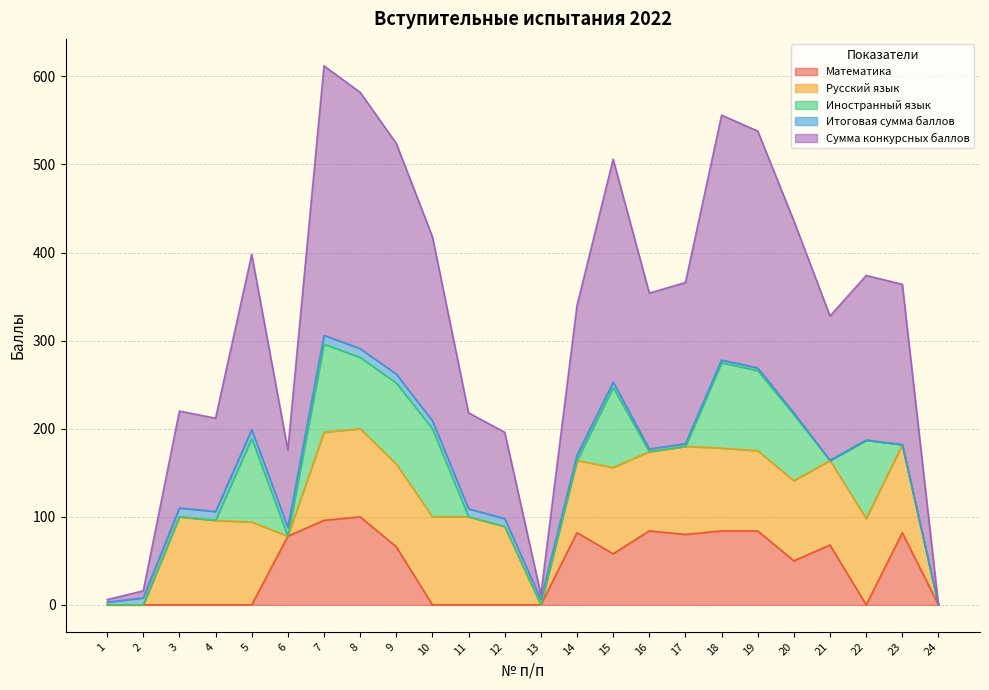

Is it true that Сумма конкурсных баллов equals 83 at 17?

False